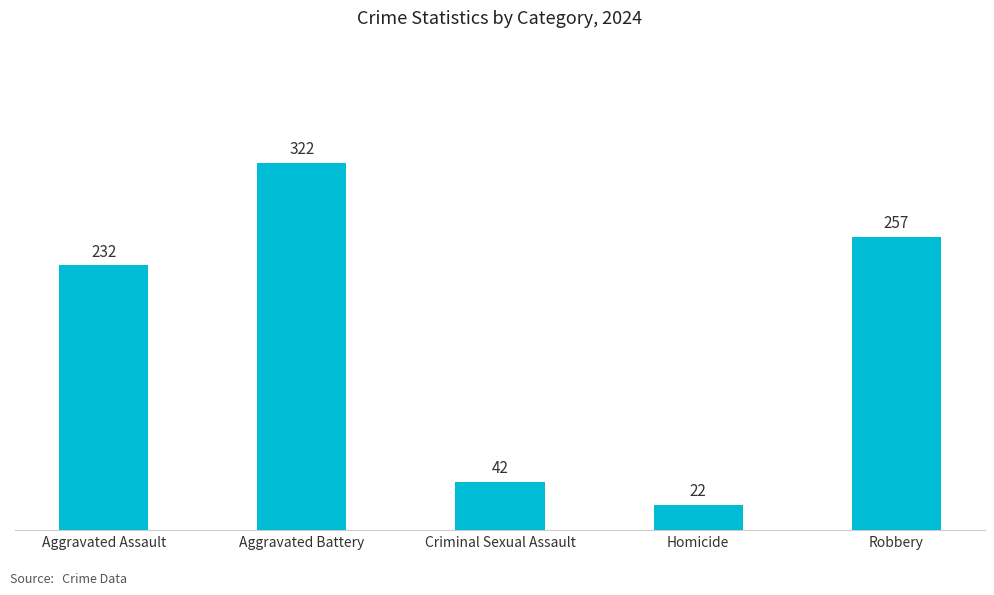

Which has a higher value, Homicide or Robbery?

Robbery